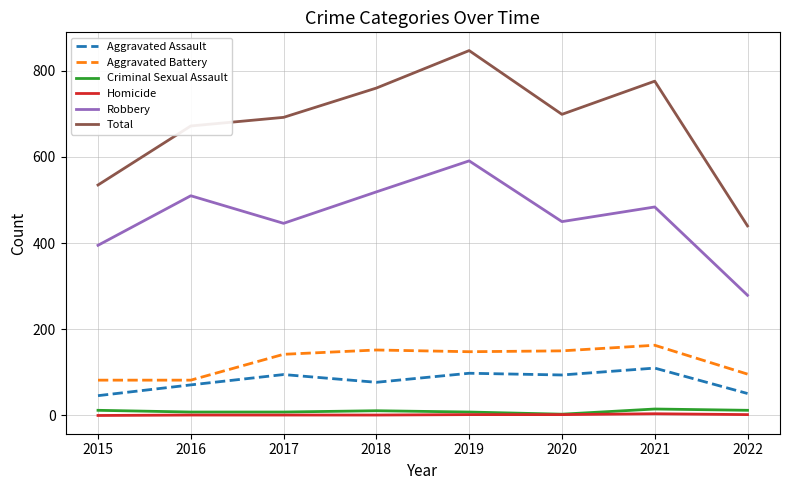

What are all the series names shown in the legend?

Aggravated Assault, Aggravated Battery, Criminal Sexual Assault, Homicide, Robbery, Total